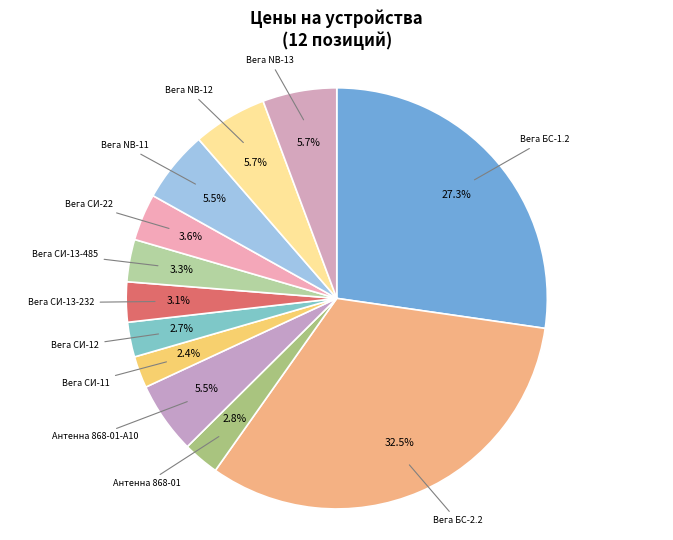

Count the number of slices in the pie.

12